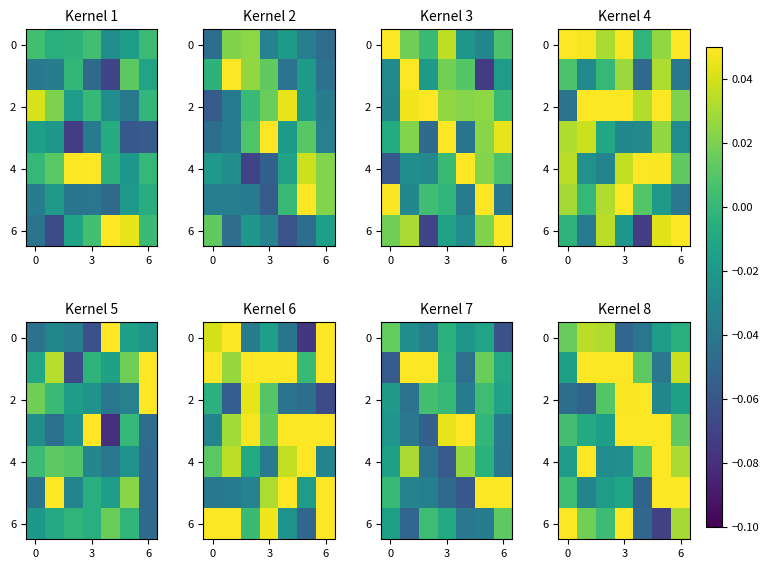

What is the total value across all series at 6?

0.1